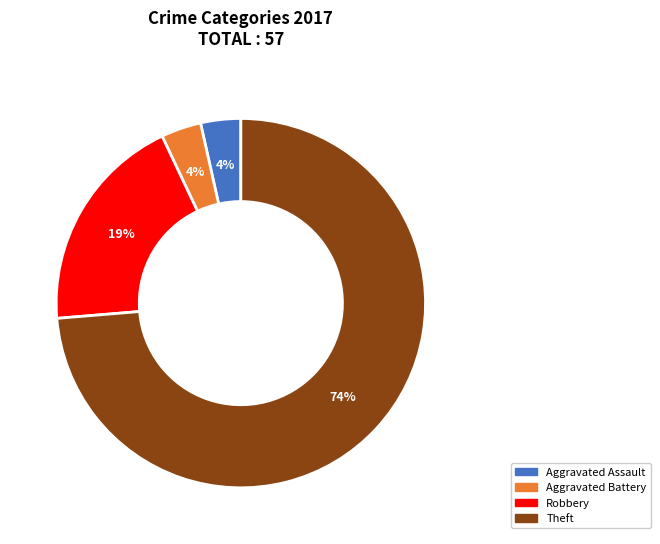

True or false: Robbery accounts for 8% of the total.

False